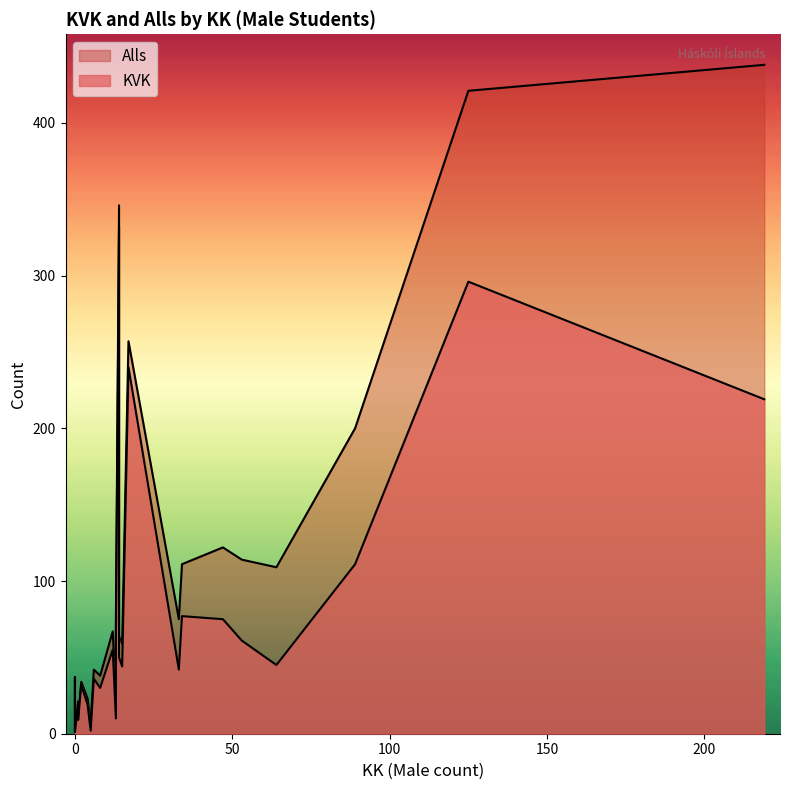

Which series has the largest total across all categories?

Alls